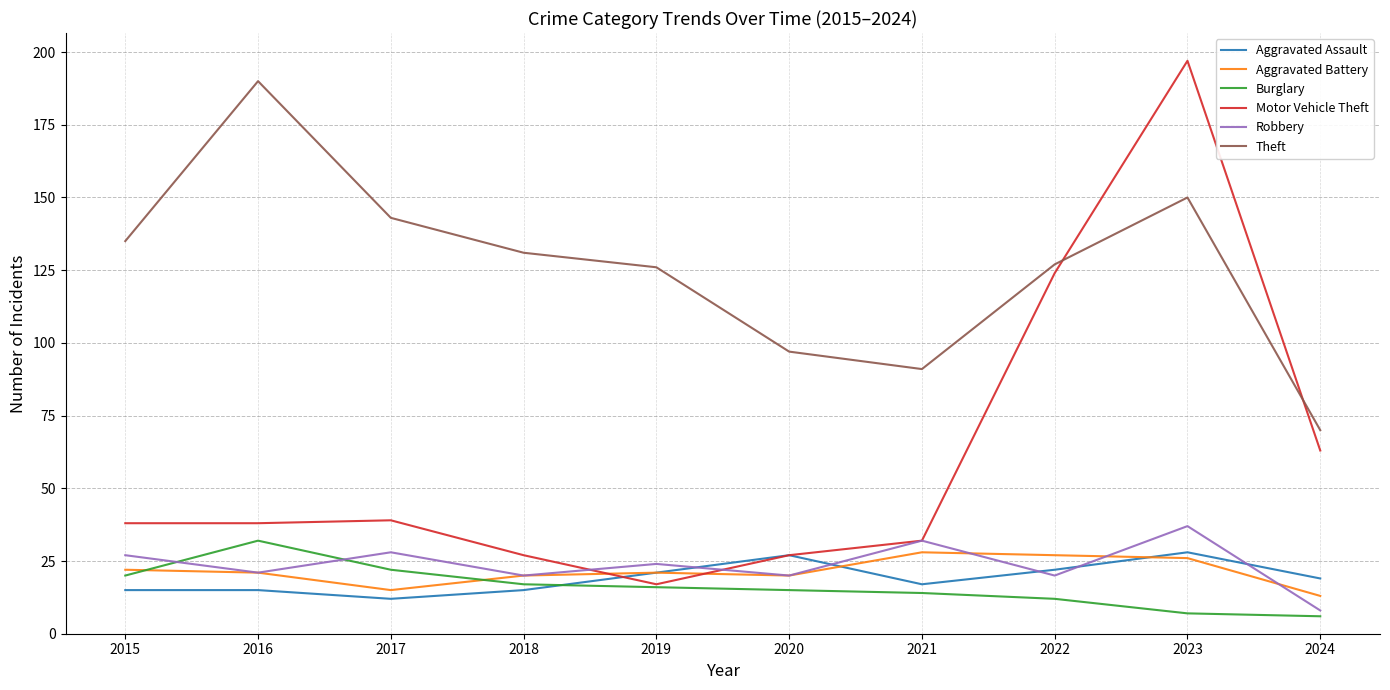

How many lines are shown in the chart?

6